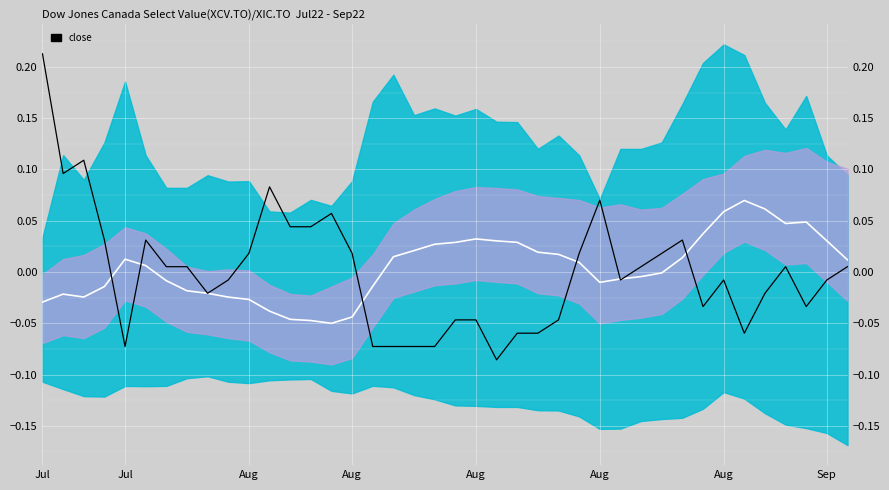

True or false: smooth has a value of -0.0 at 8.

False